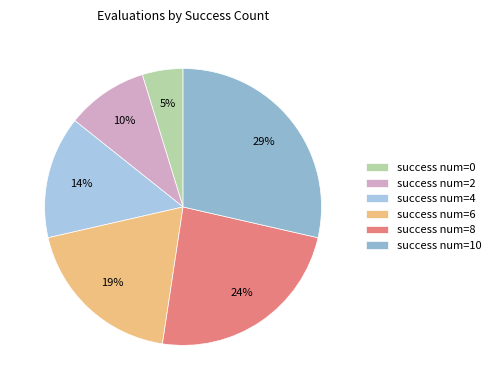

How many slices are in this pie chart?

6